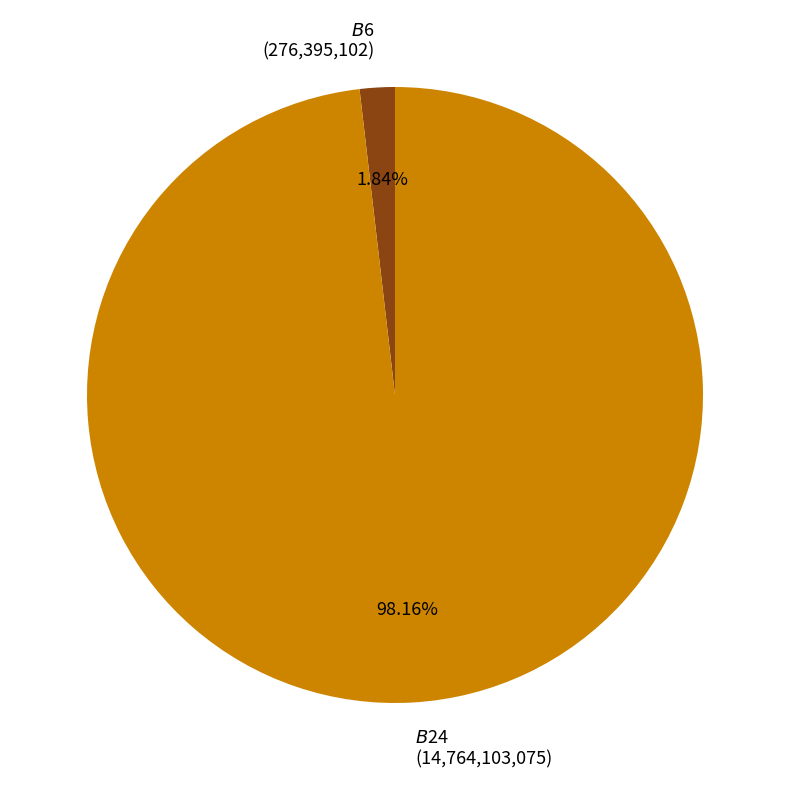

To the nearest percent, what portion does $B$24 represent?

98%